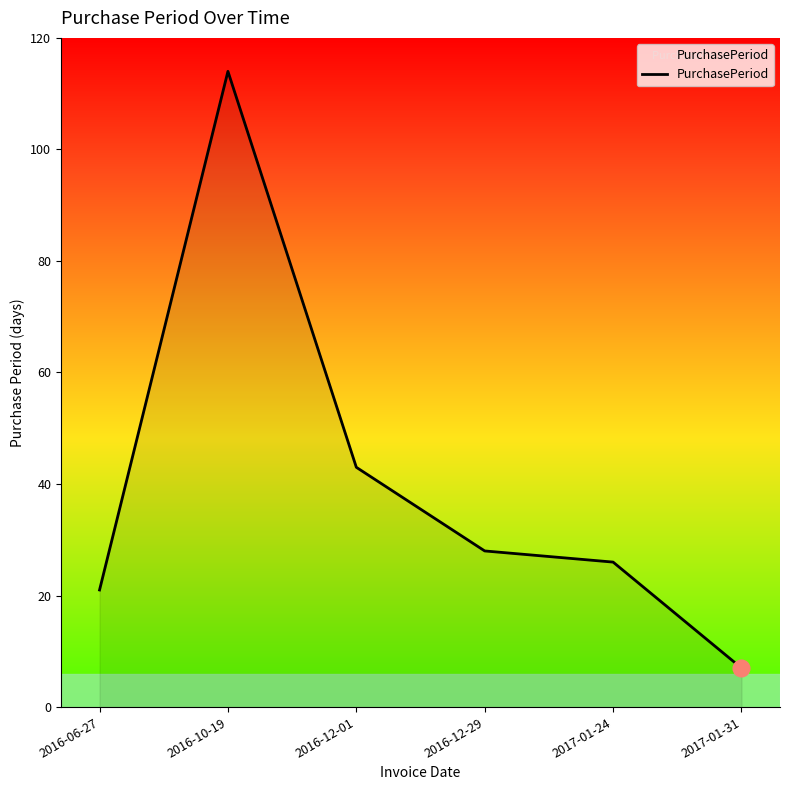

How many lines are shown in the chart?

1